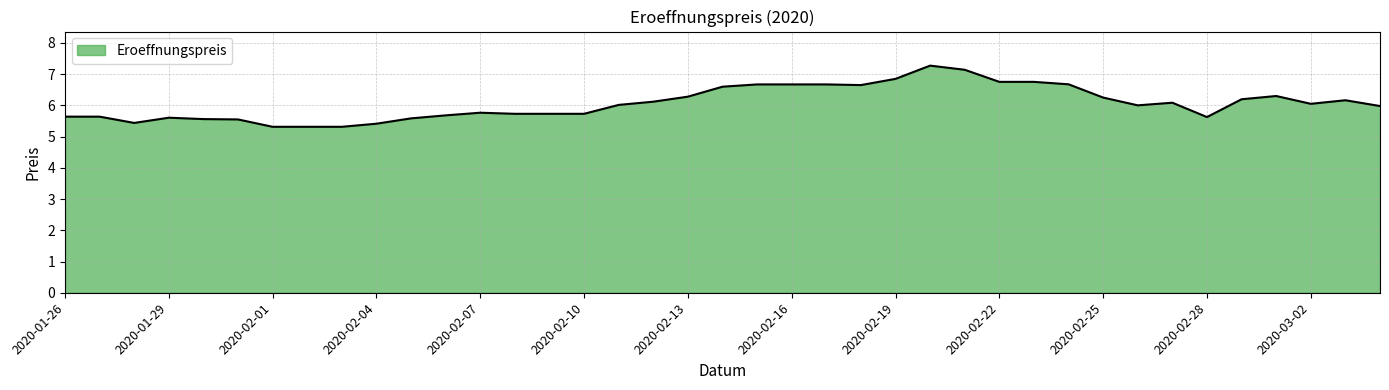

What is the smallest value displayed?

5.3